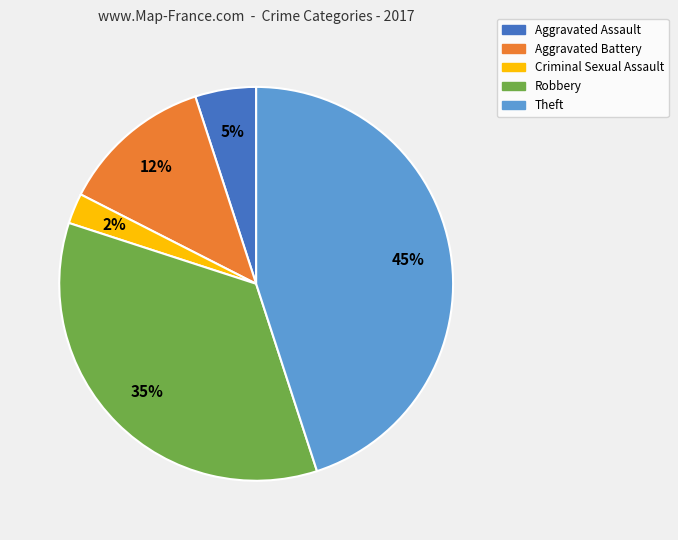

To the nearest percent, what portion does Aggravated Assault represent?

5%